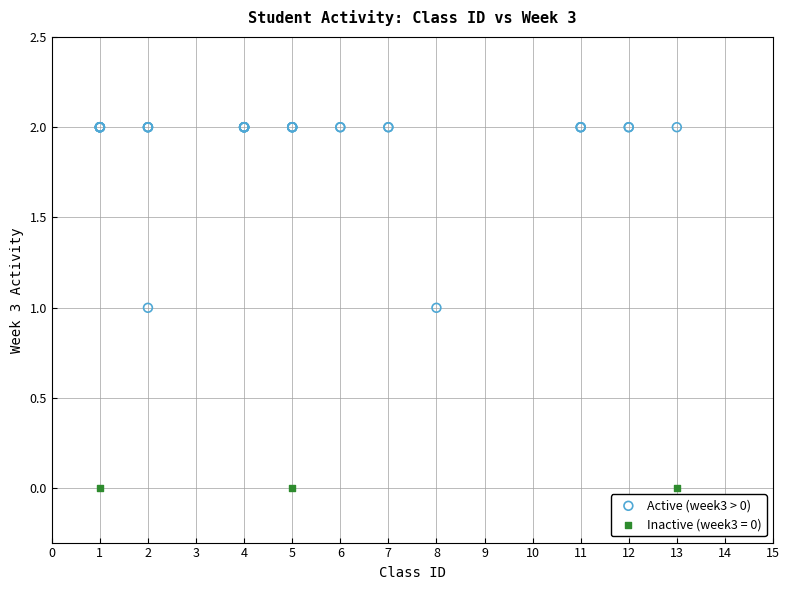

Which series contains the lowest Y value?

Inactive (week3 = 0)